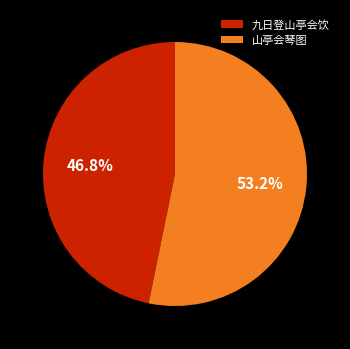

How many segments does this pie chart have?

2